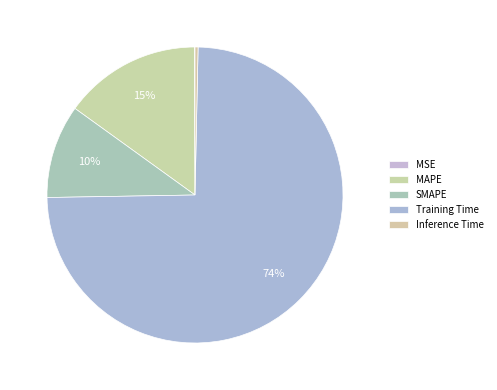

What is the smallest slice in the pie chart?

MSE